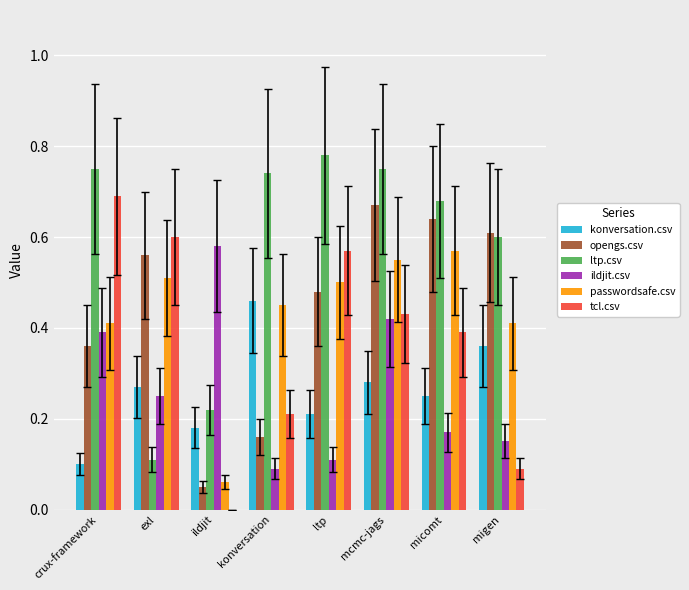

Which series changed the most between ltp and mcmc-jags?

ildjit.csv